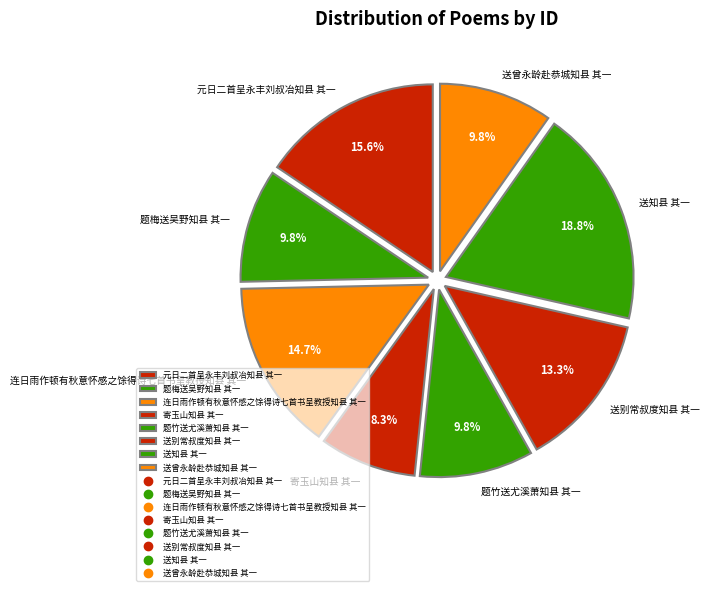

What is the smallest slice in the pie chart?

寄玉山知县 其一